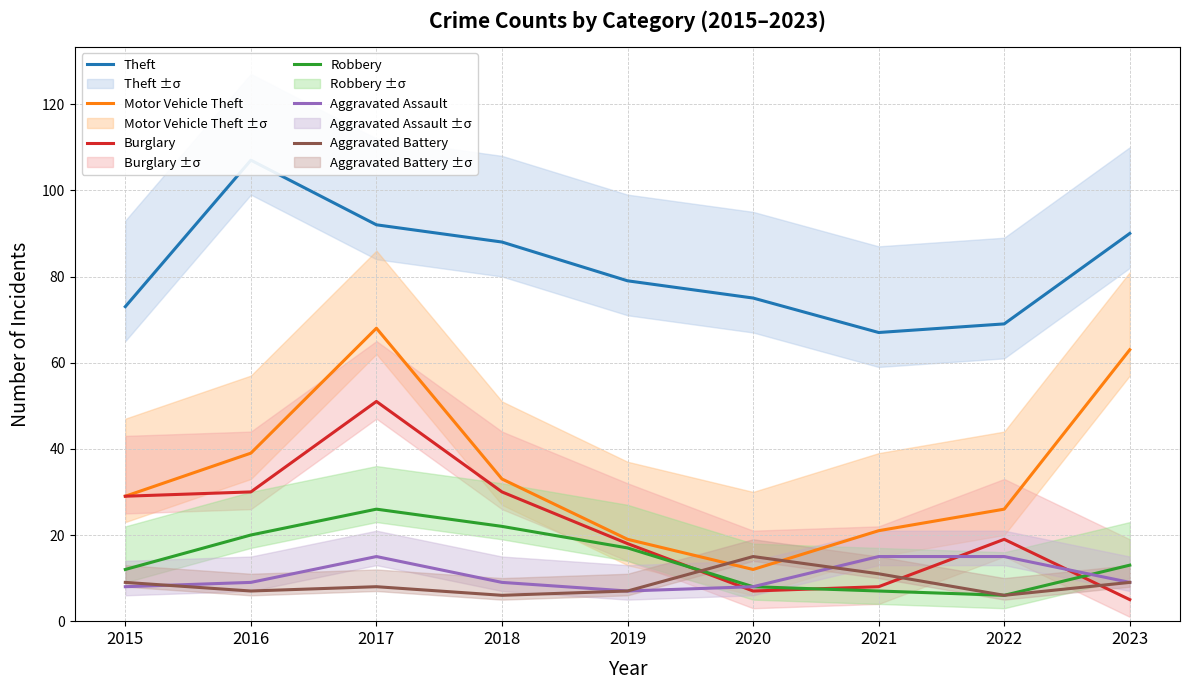

Reading left to right, extract all data points from this chart.

Theft: 2015=73	2016=107	2017=92	2018=88	2019=79	2020=75	2021=67	2022=69	2023=90
Motor Vehicle Theft: 2015=29	2016=39	2017=68	2018=33	2019=19	2020=12	2021=21	2022=26	2023=63
Burglary: 2015=29	2016=30	2017=51	2018=30	2019=18	2020=7	2021=8	2022=19	2023=5
Robbery: 2015=12	2016=20	2017=26	2018=22	2019=17	2020=8	2021=7	2022=6	2023=13
Aggravated Assault: 2015=8	2016=9	2017=15	2018=9	2019=7	2020=8	2021=15	2022=15	2023=9
Aggravated Battery: 2015=9	2016=7	2017=8	2018=6	2019=7	2020=15	2021=11	2022=6	2023=9